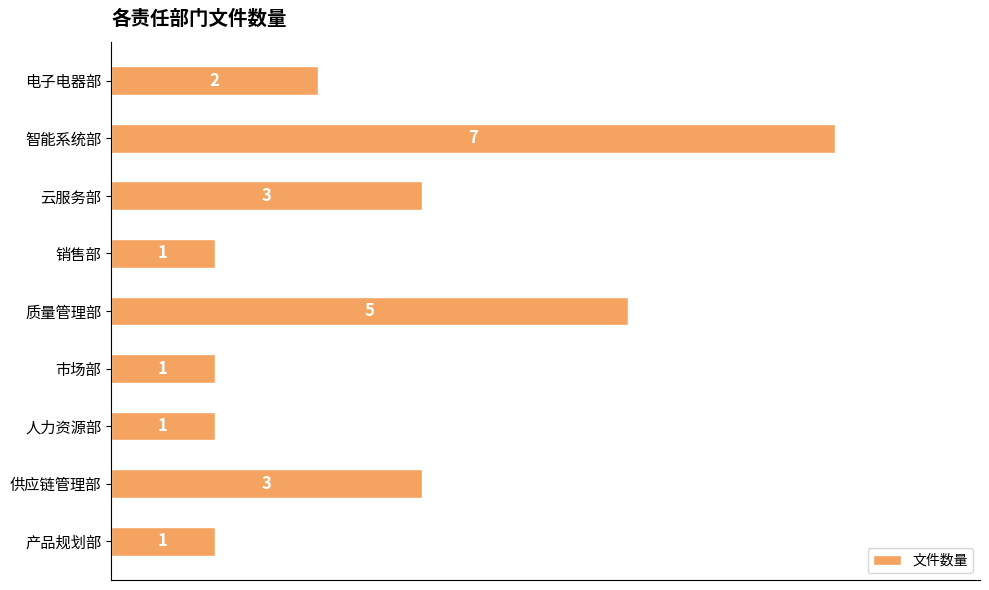

Reading bottom to top, list all the values displayed in this chart.

产品规划部=1	供应链管理部=3	人力资源部=1	市场部=1	质量管理部=5	销售部=1	云服务部=3	智能系统部=7	电子电器部=2